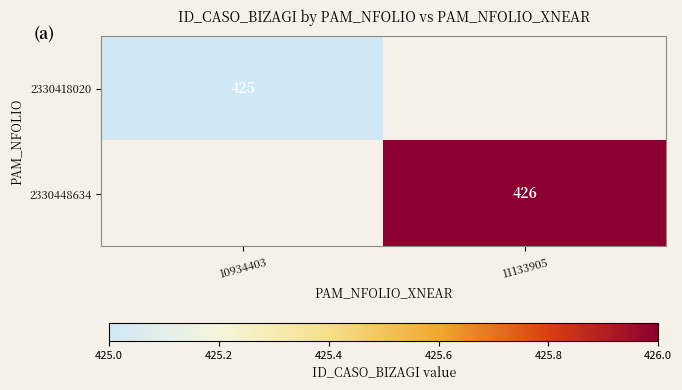

Is the value of 2330448634 at 11133905 greater than the value of 2330418020 at 10934403?

Yes